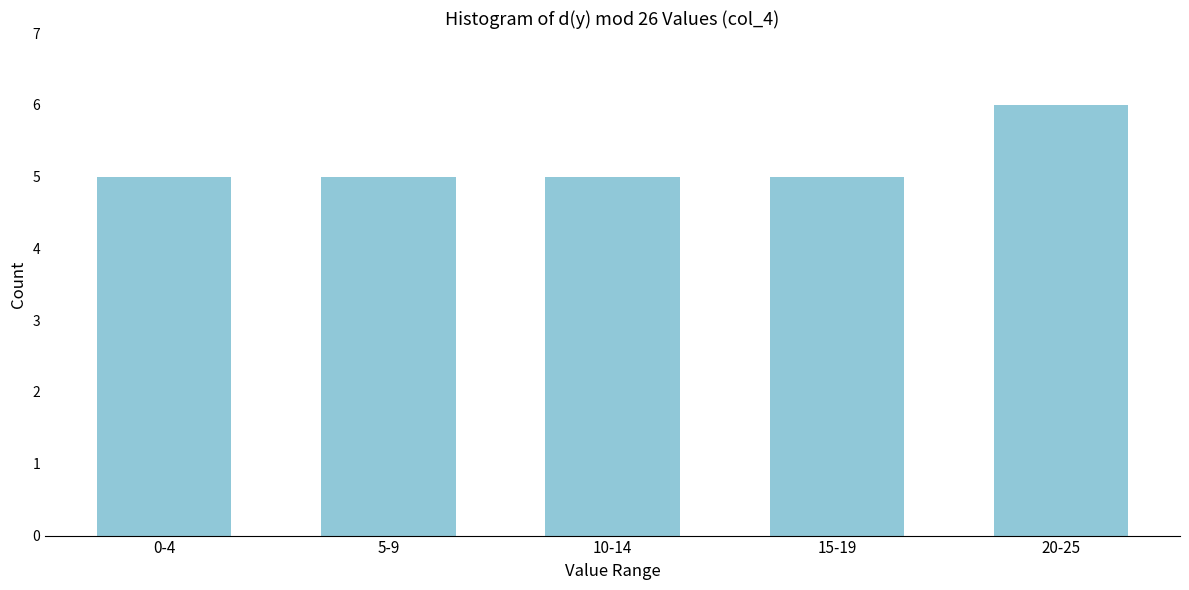

Reading left to right, extract all data points from this chart.

5	5	5	5	6